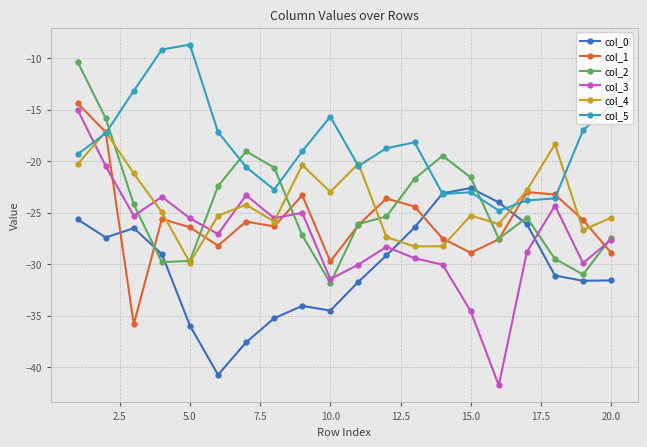

Which series has the largest range (max minus min)?

col_3